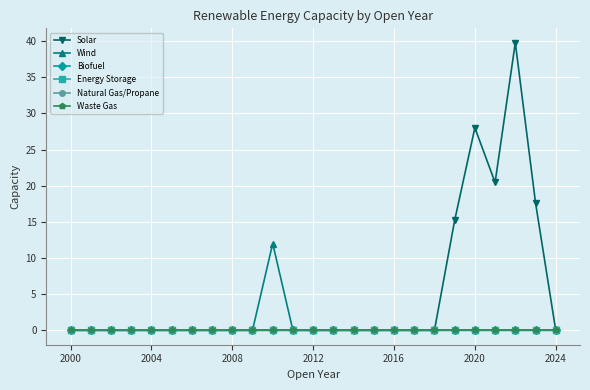

Does the chart have visible grid lines?

Yes